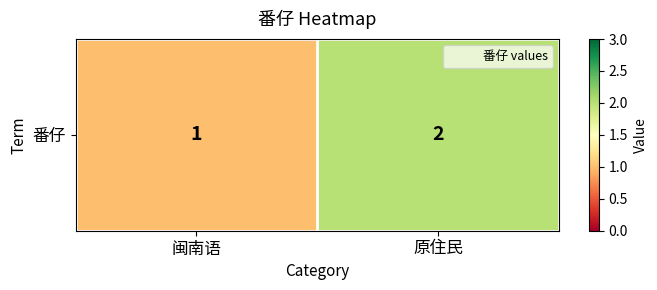

What is the minimum value shown in the chart?

1